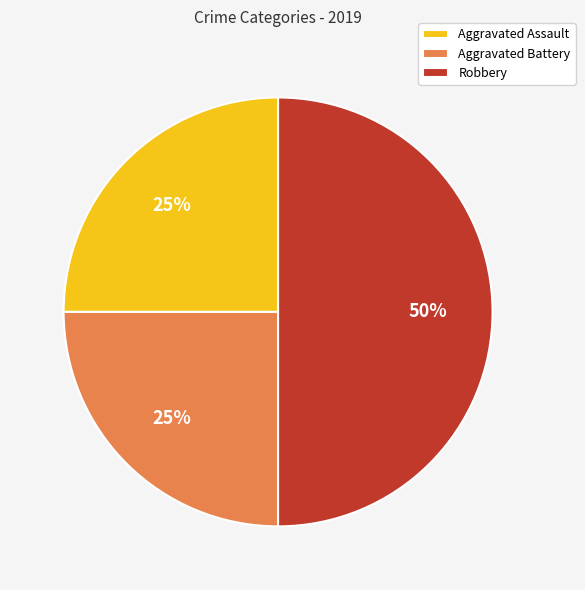

To the nearest percent, what is the difference between the largest and smallest slice percentages?

25%